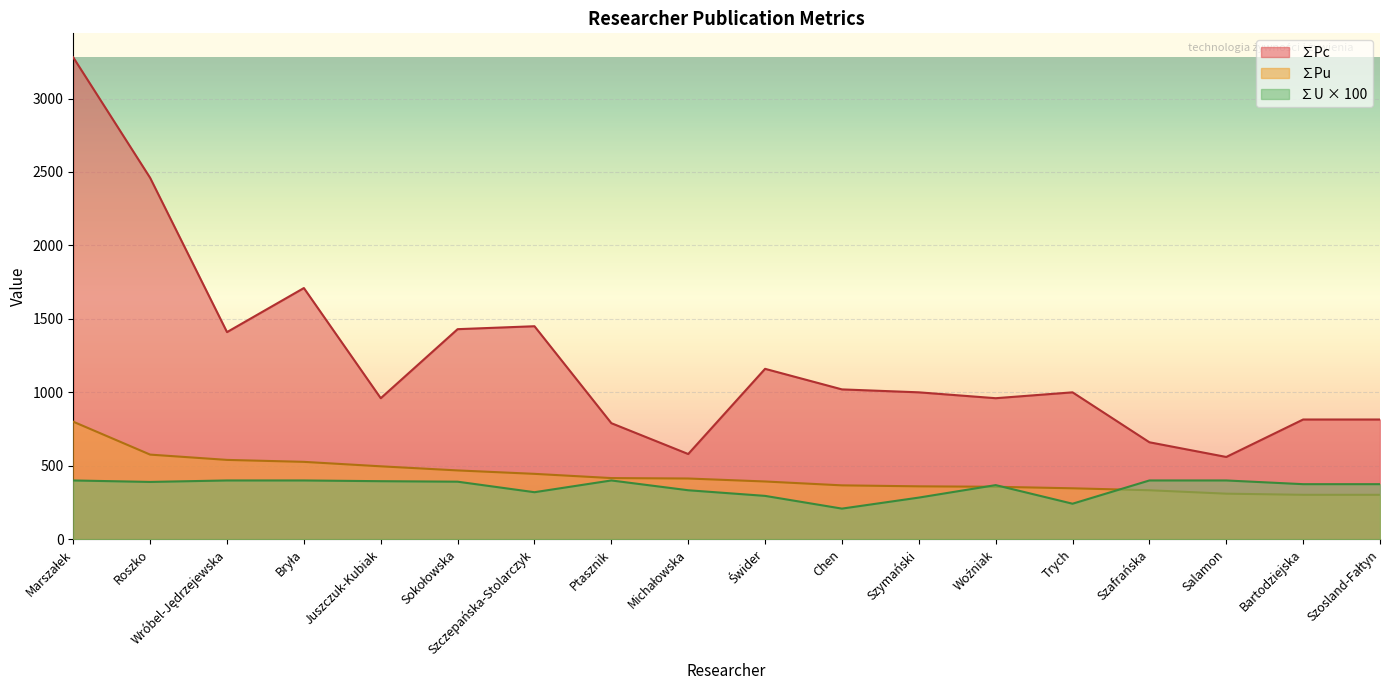

True or false: ∑Pu and ∑Pc intersect in this chart.

False